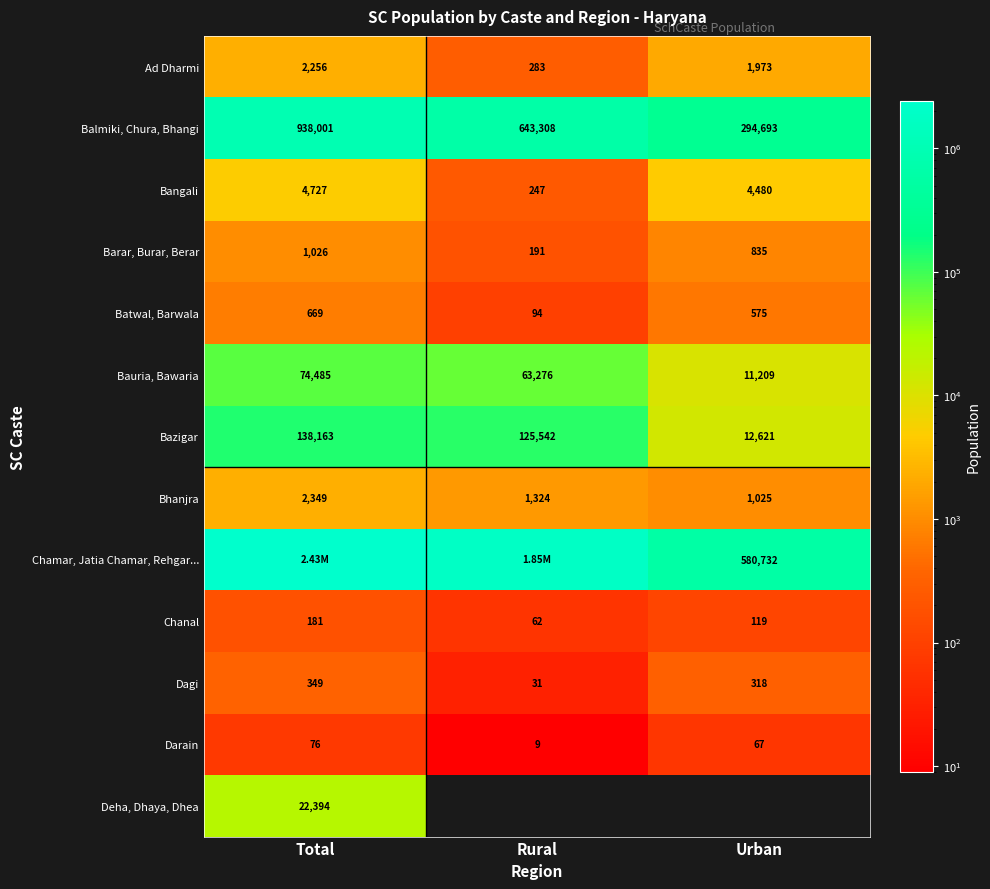

What is the difference between the maximum and second lowest values in the Bauria, Bawaria series?

11209